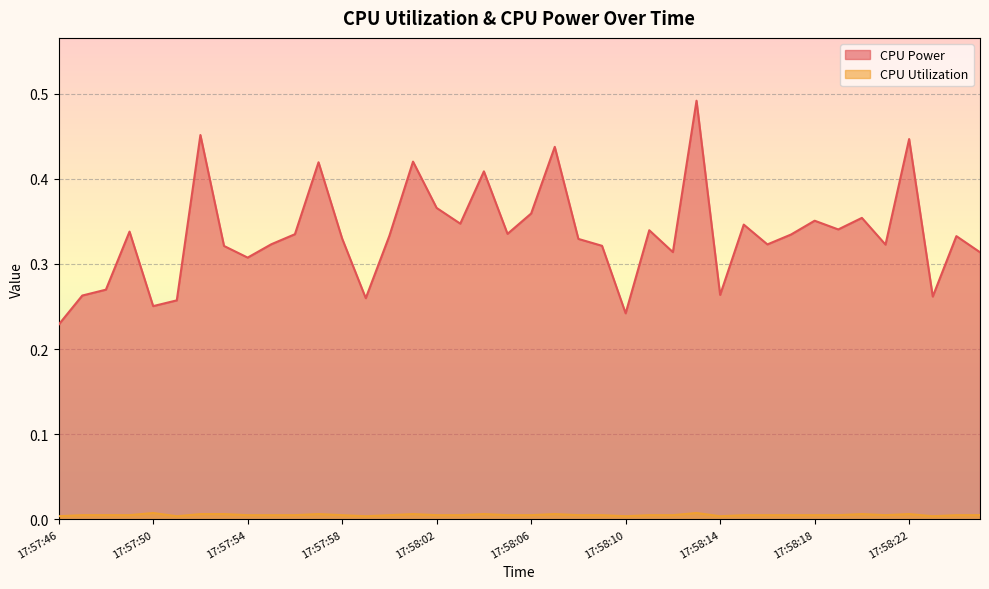

What are all the series names shown in the legend?

CPU Power, CPU Utilization